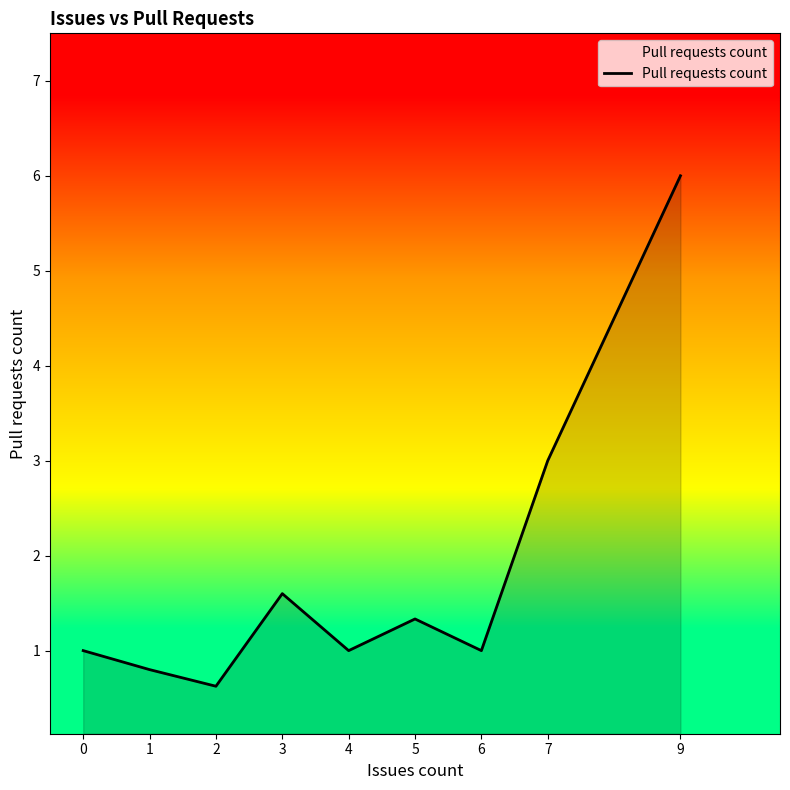

Reading right to left, extract all data points from this chart.

9=6.0	7=3.0	6=1.0	5=1.3	4=1.0	3=1.6	2=0.6	1=0.8	0=1.0